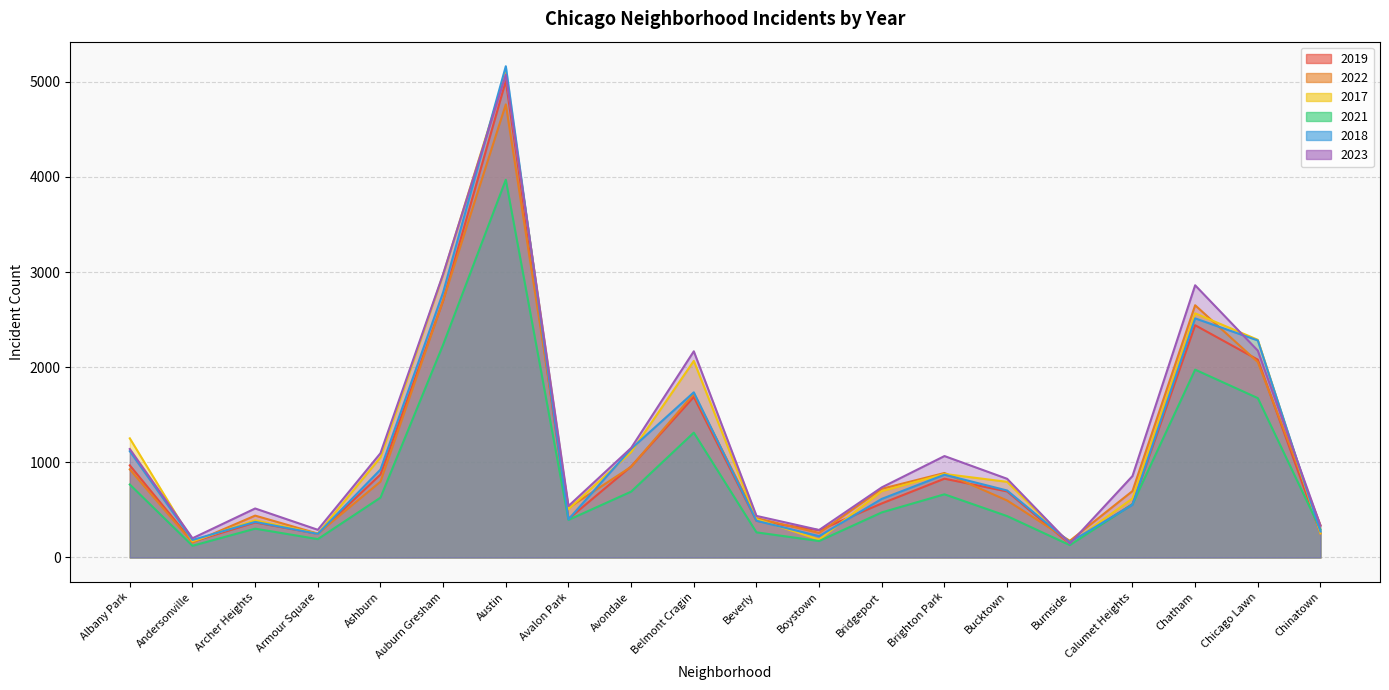

Rank the series at Belmont Cragin from lowest to highest value.

2021, 2019, 2022, 2018, 2017, 2023